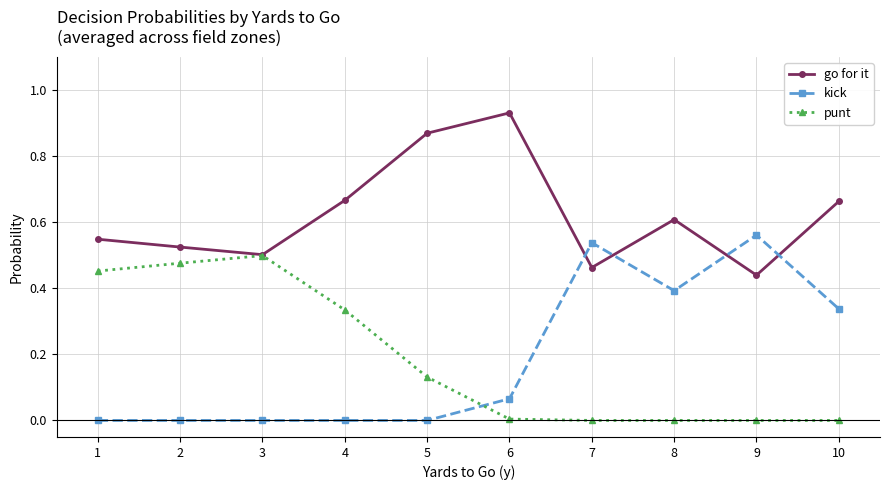

True or false: kick has a value of 0.4 at 8.

True